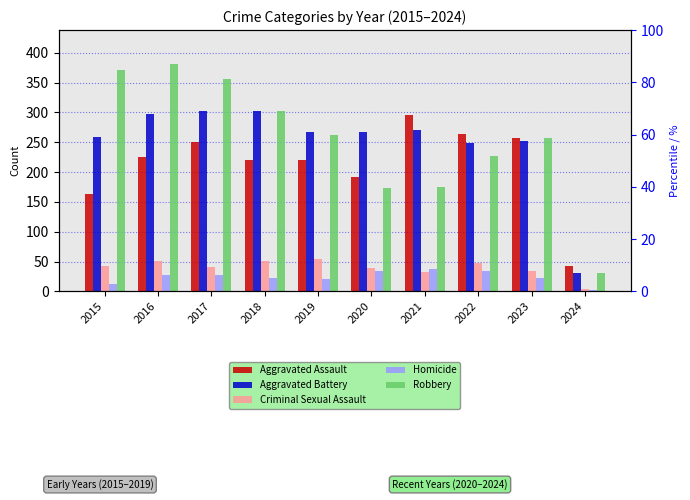

Which series has the largest range (max minus min)?

Robbery